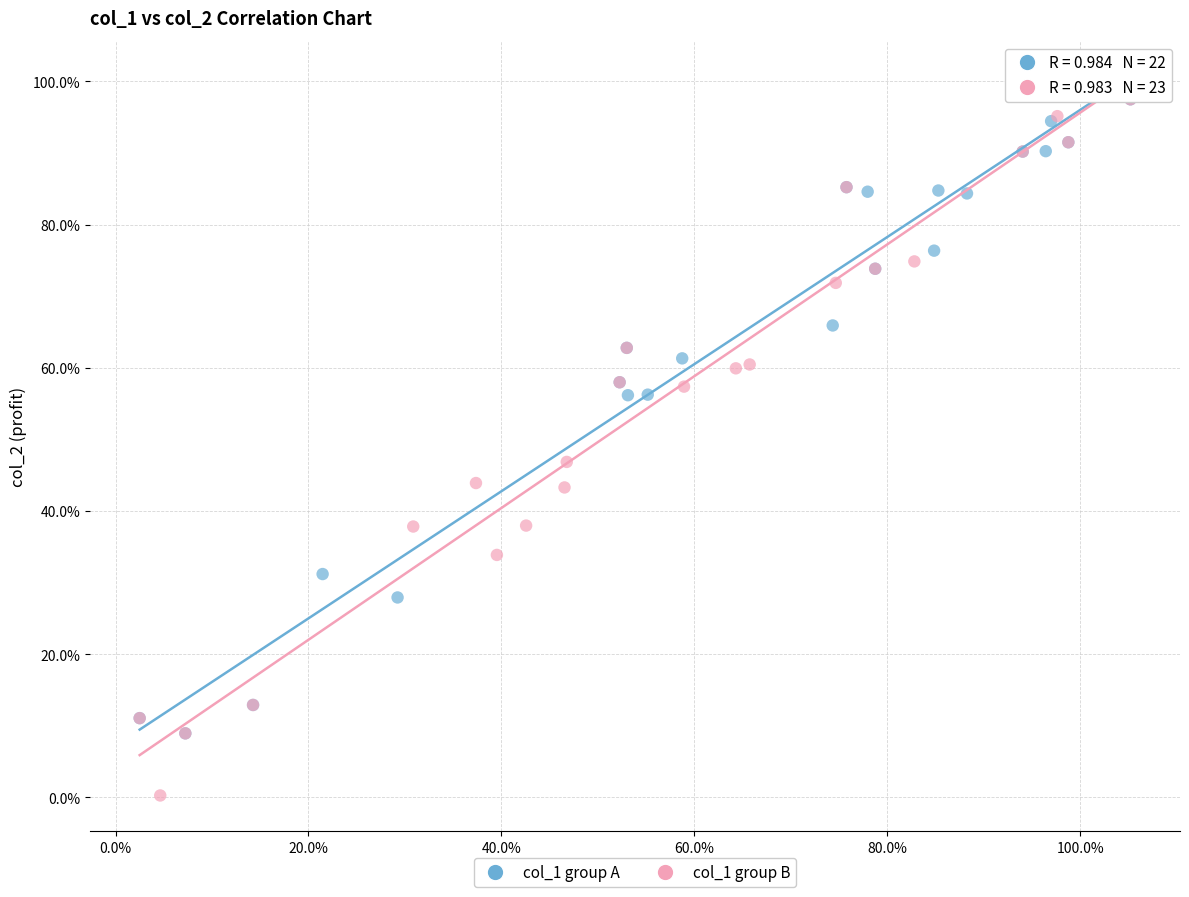

What are all the series names shown in the legend?

col_1 group A, col_1 group B